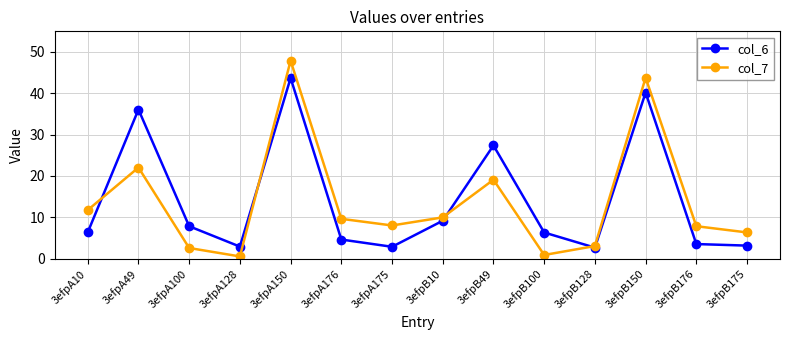

What is the label of the 9th point from the left?

3efpB49